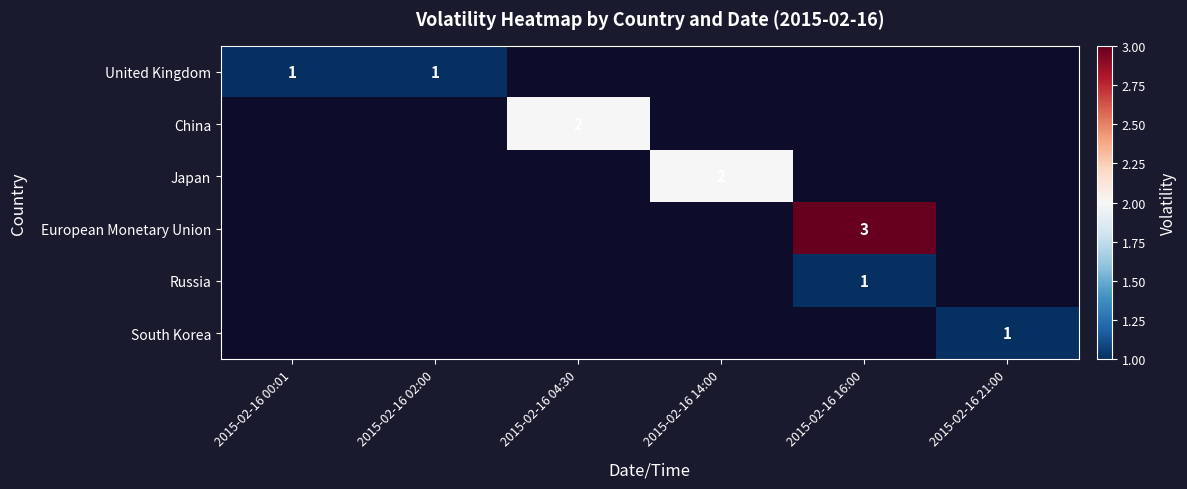

Is it true that China equals 2 at 2015-02-16 04:30?

True